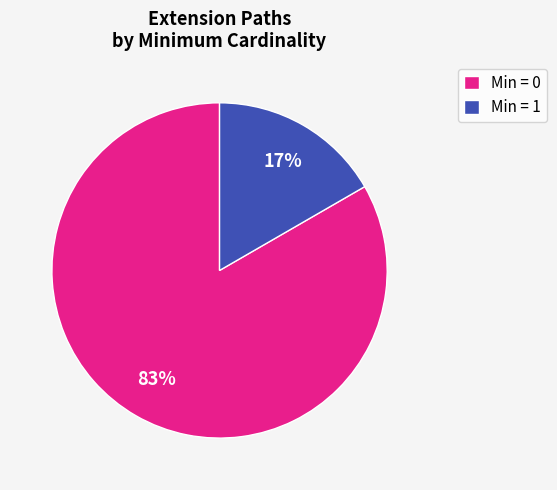

How many slices are in this pie chart?

2